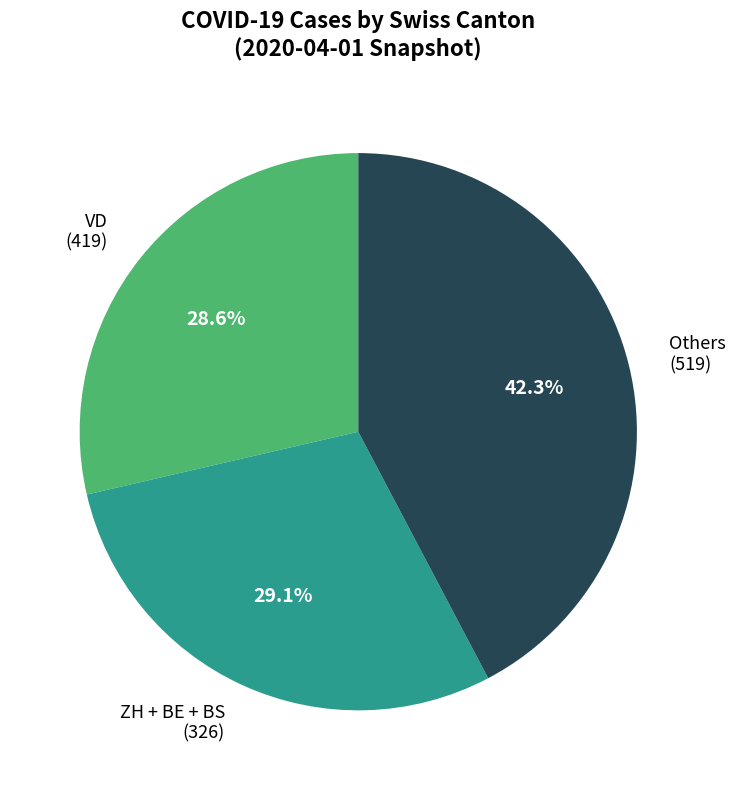

Is there a majority slice in this chart?

No